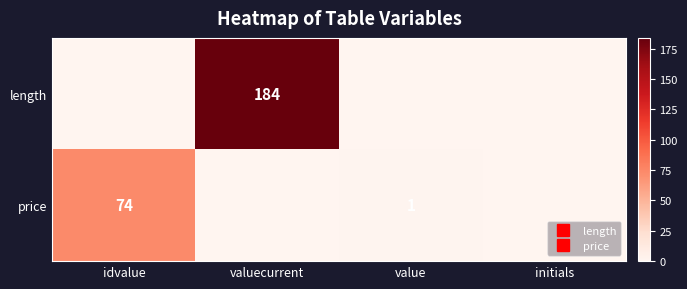

Rank the series by their maximum value, from highest to lowest.

length, price